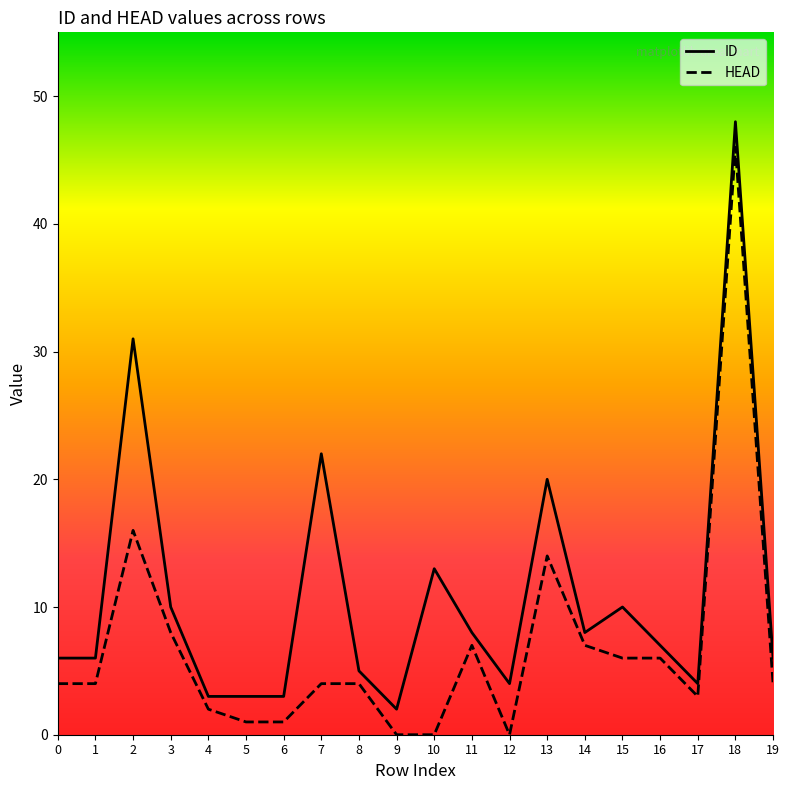

Is it true that ID equals 8 at 14?

True